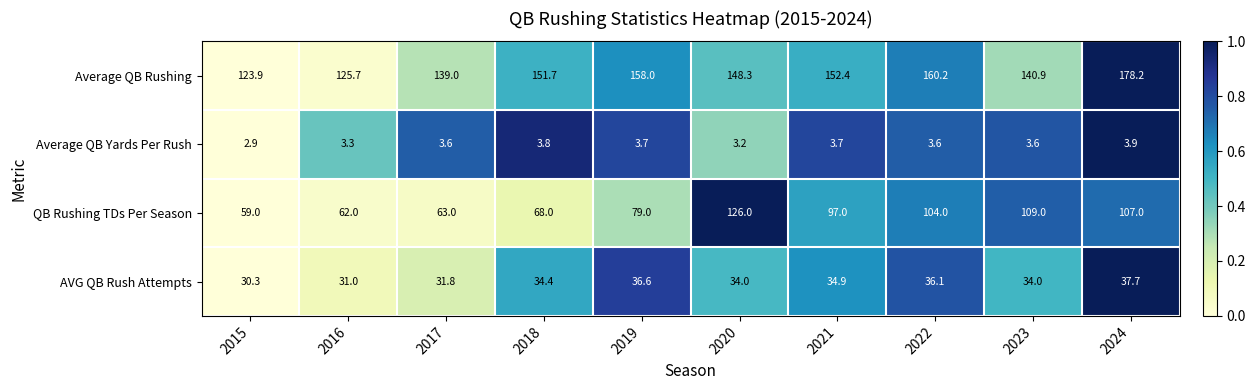

What is the greatest value displayed?

178.2